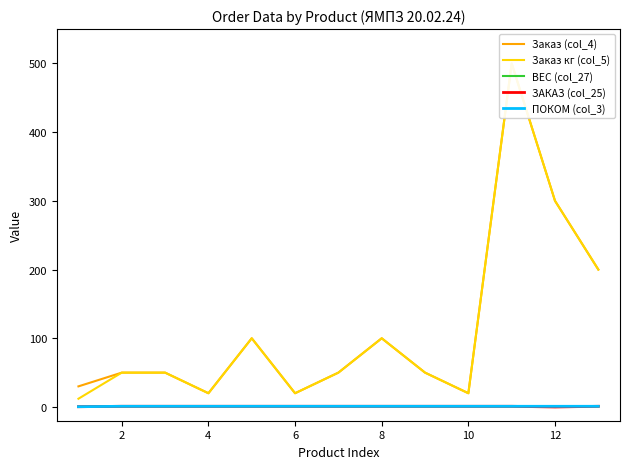

Which series has the largest total across all categories?

Заказ (col_4)